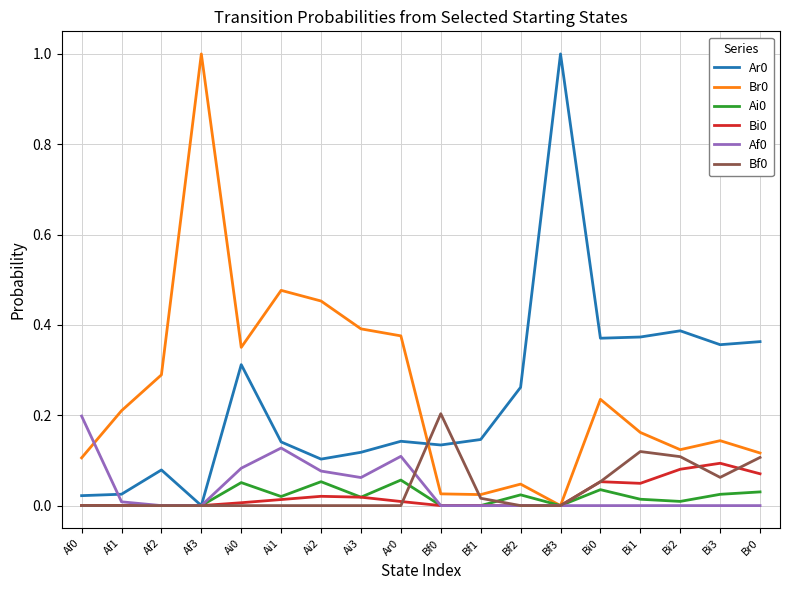

What is the spread (max minus min) of values at Af3?

1.0